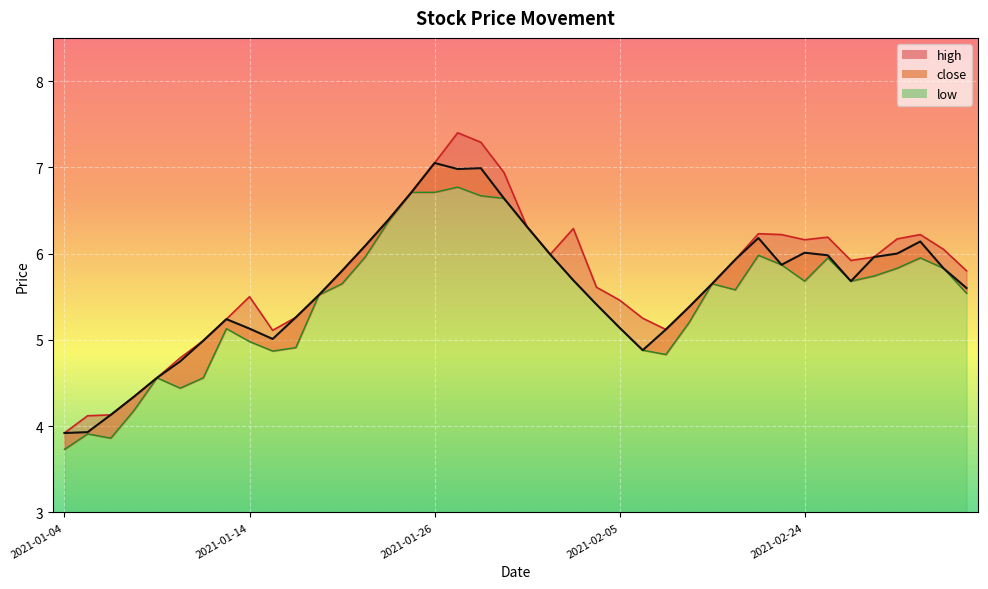

Rank the series by their maximum value, from lowest to highest.

low, close, high